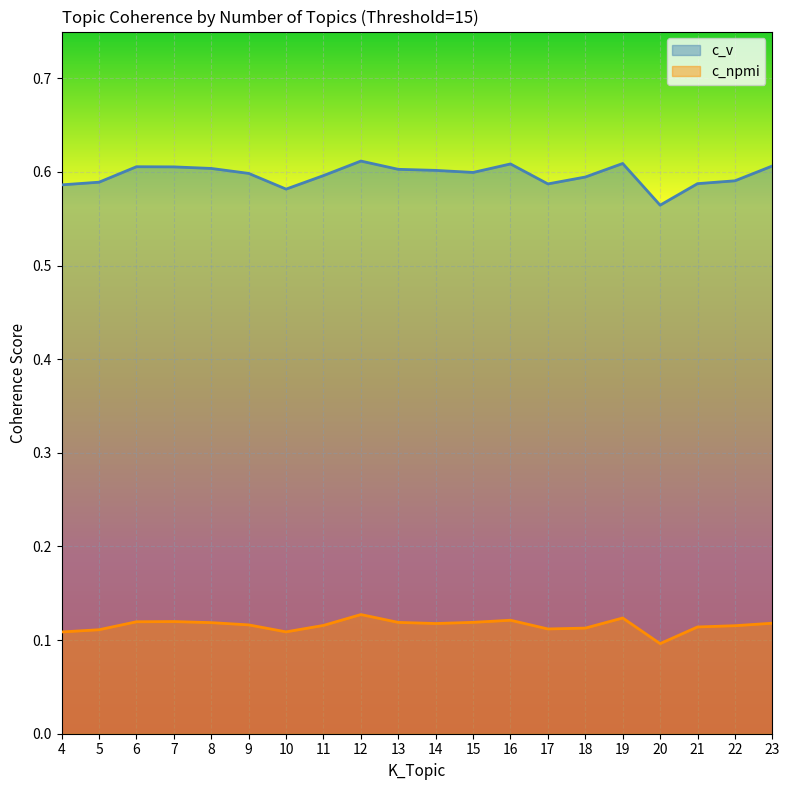

Where is c_v nearest to the value 0?

20